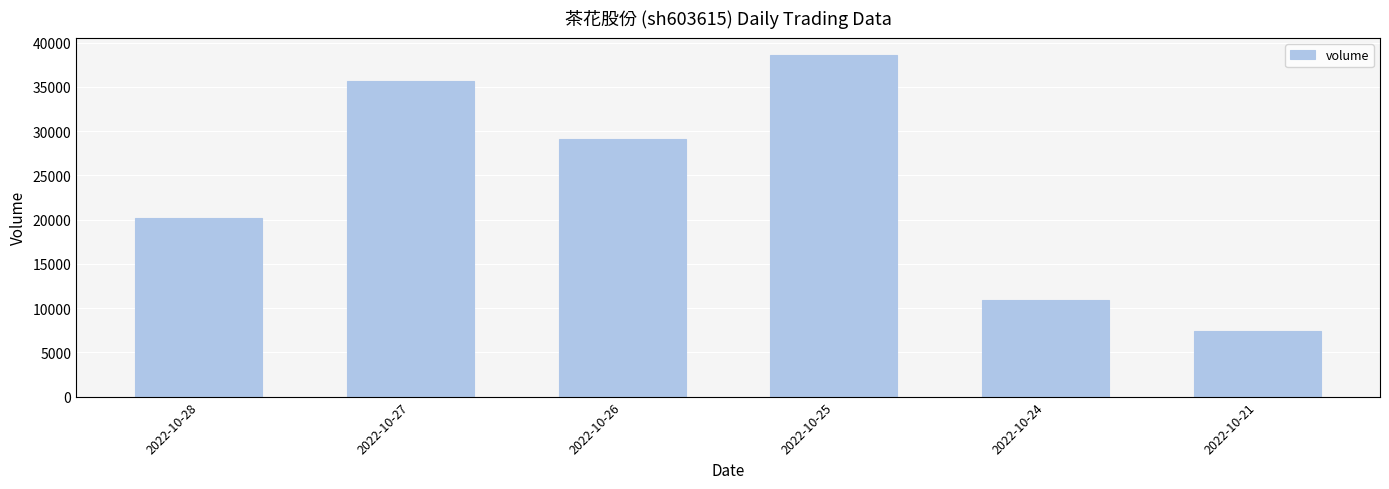

What is the difference between the values at 2022-10-27 and 2022-10-24?

24741